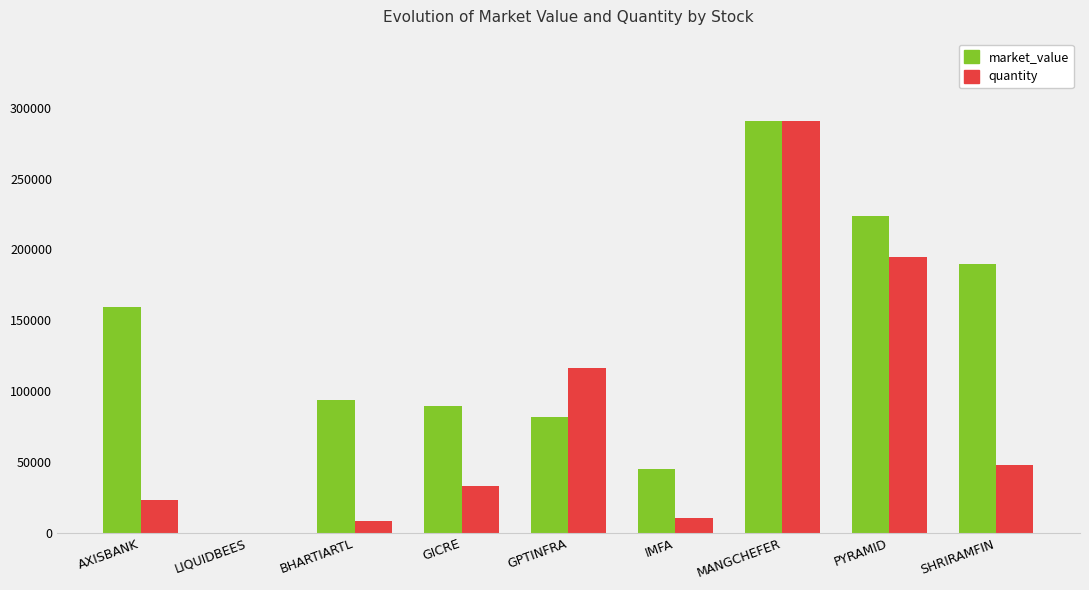

Which series changed the most between GICRE and SHRIRAMFIN?

market_value